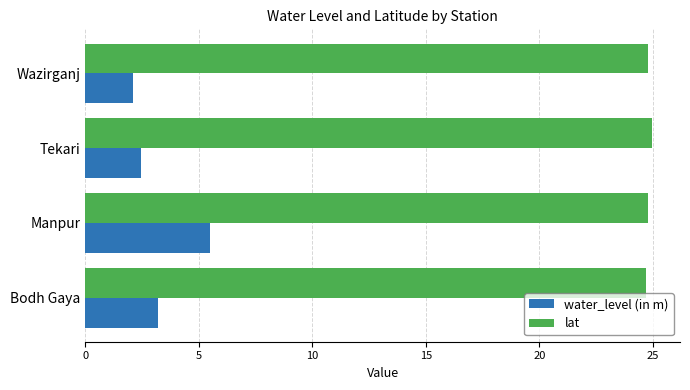

What is the minimum value shown in the chart?

2.1